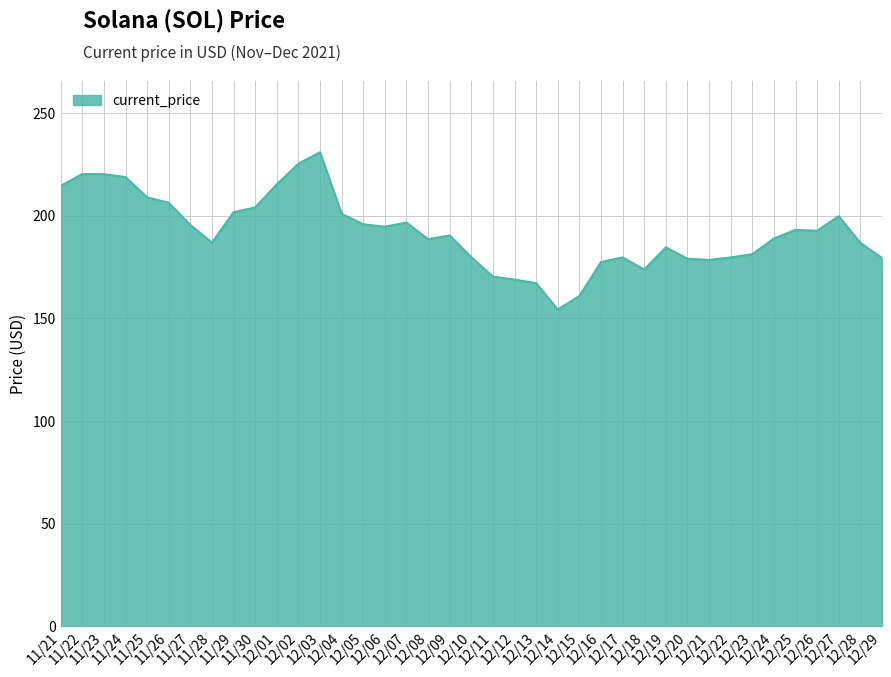

What is the maximum value shown in the chart?

231.0